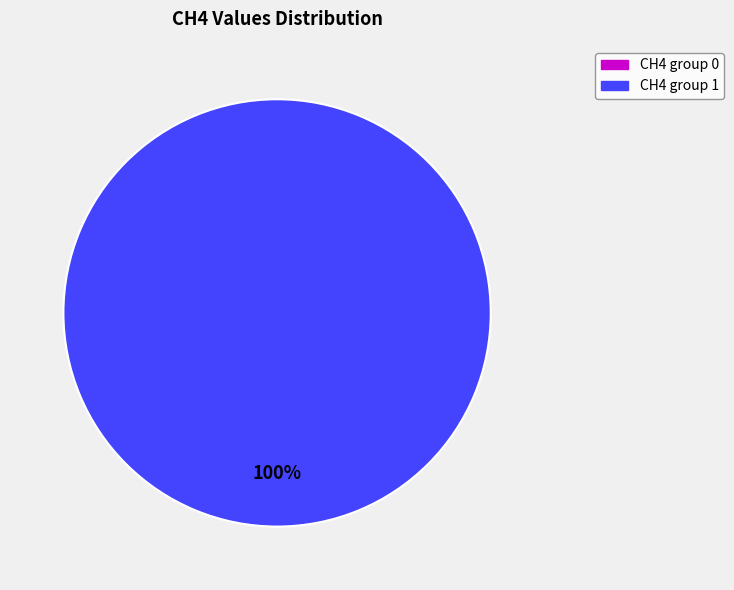

Is it true that 1 is 99% of the pie?

False